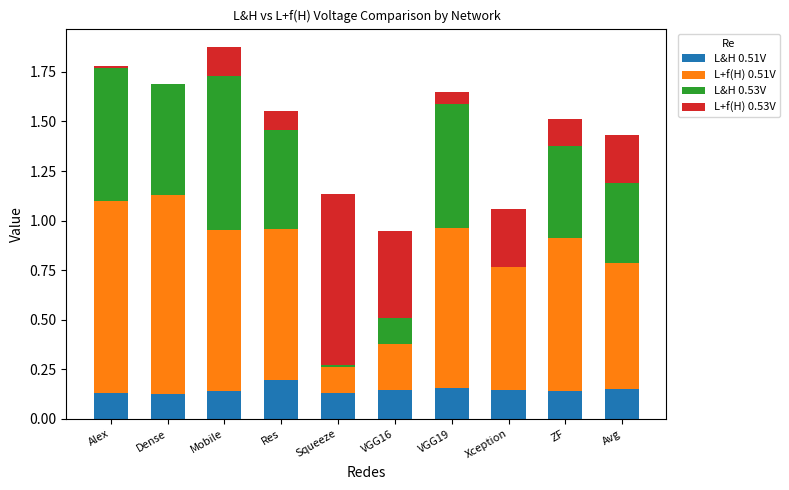

What is the total value across all series at Avg?

1.4